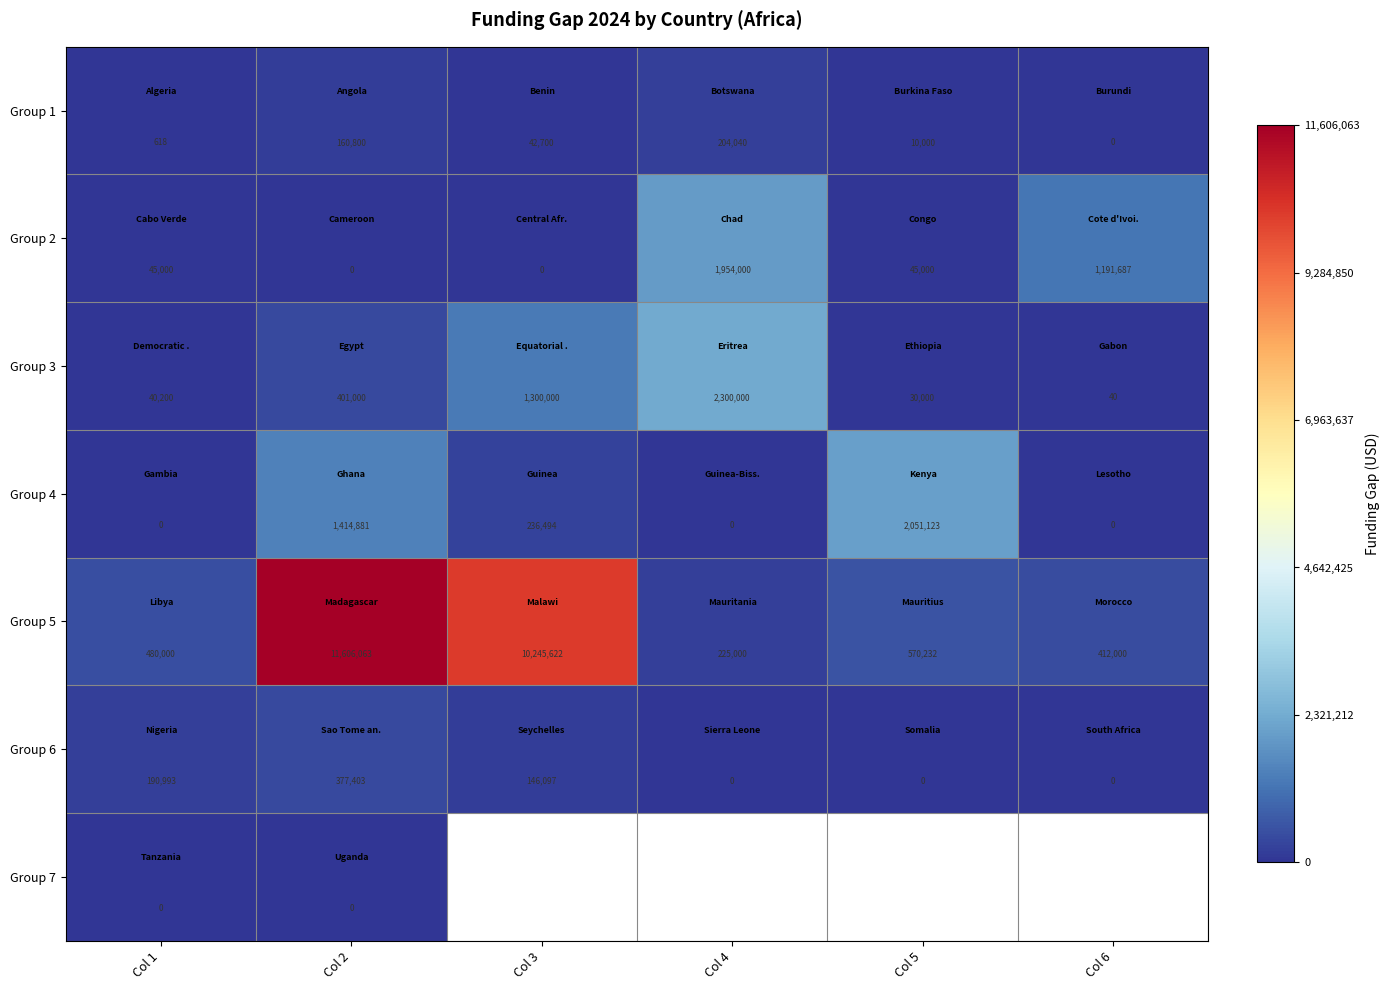

How many positive values does the Group 6 series have?

3